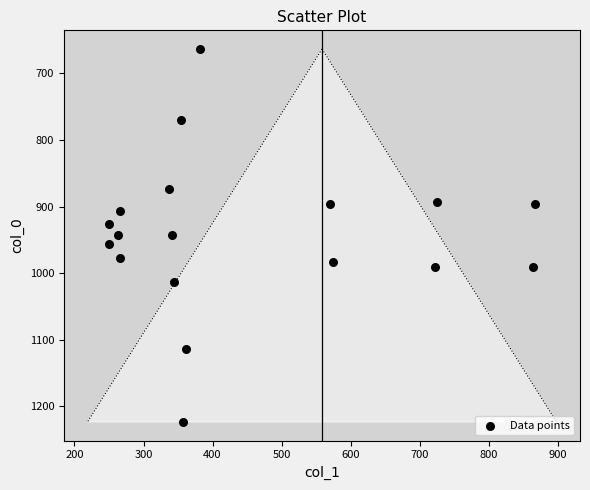

What is the range of X values (max minus min)?

617.6